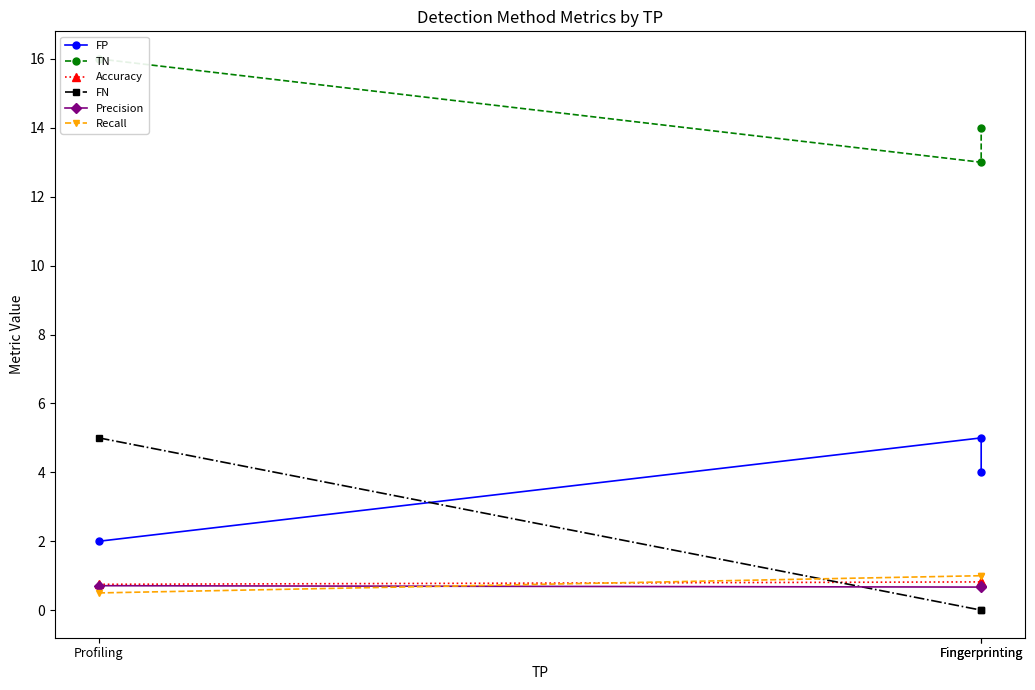

Is the value of Accuracy at Fingerprinting greater than the value of Precision at Fingerprinting?

Yes